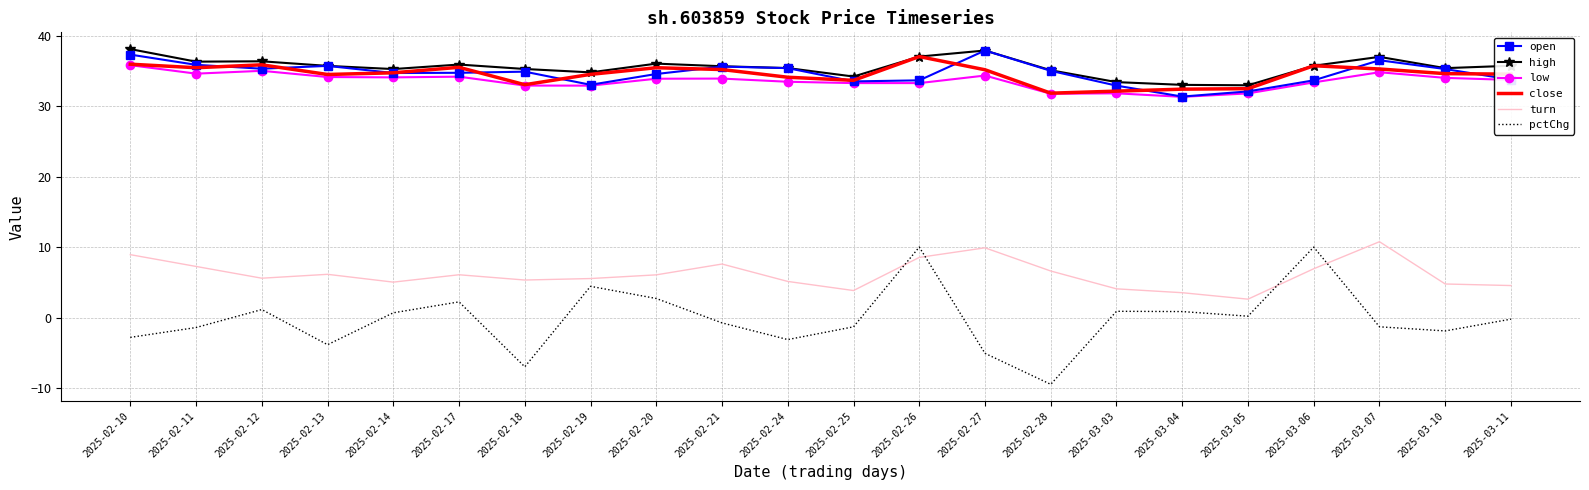

What is the difference between the highest and lowest values at 2025-02-28?

44.5